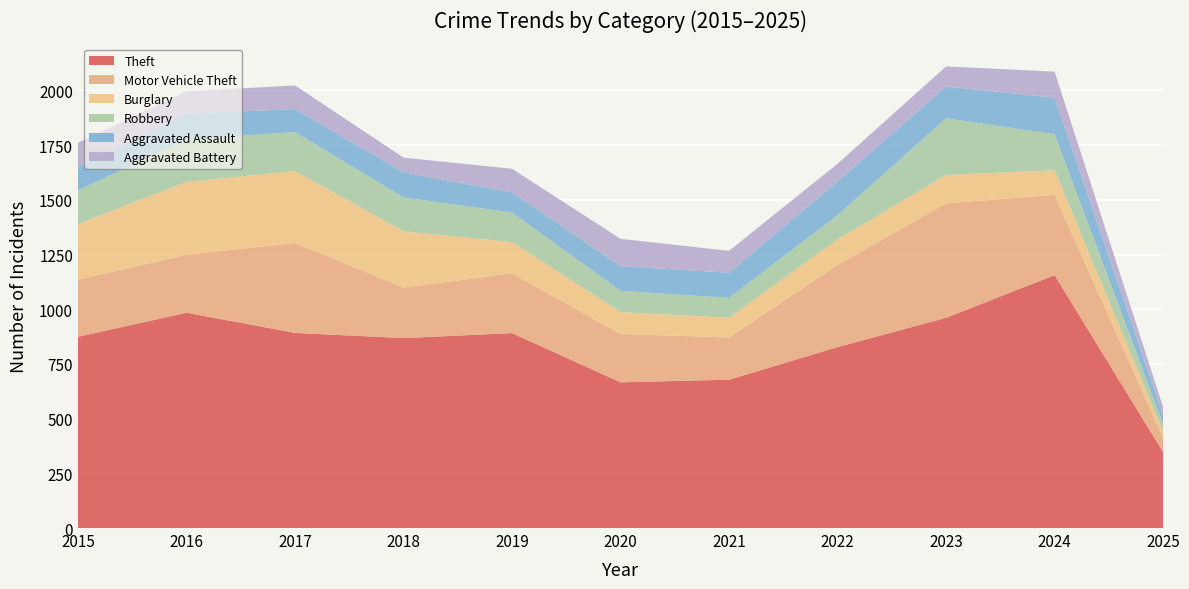

Reading right to left, extract all data points from this chart.

Theft: 2025=347	2024=1156	2023=961	2022=827	2021=678	2020=666	2019=891	2018=868	2017=892	2016=984	2015=874
Motor Vehicle Theft: 2025=65	2024=367	2023=523	2022=376	2021=193	2020=221	2019=273	2018=231	2017=411	2016=265	2015=261
Burglary: 2025=29	2024=112	2023=130	2022=116	2021=90	2020=100	2019=143	2018=257	2017=329	2016=333	2015=254
Robbery: 2025=34	2024=165	2023=259	2022=111	2021=91	2020=97	2019=135	2018=155	2017=178	2016=194	2015=154
Aggravated Assault: 2025=41	2024=167	2023=145	2022=154	2021=115	2020=113	2019=92	2018=115	2017=105	2016=118	2015=110
Aggravated Battery: 2025=37	2024=119	2023=92	2022=81	2021=100	2020=125	2019=108	2018=67	2017=108	2016=102	2015=108